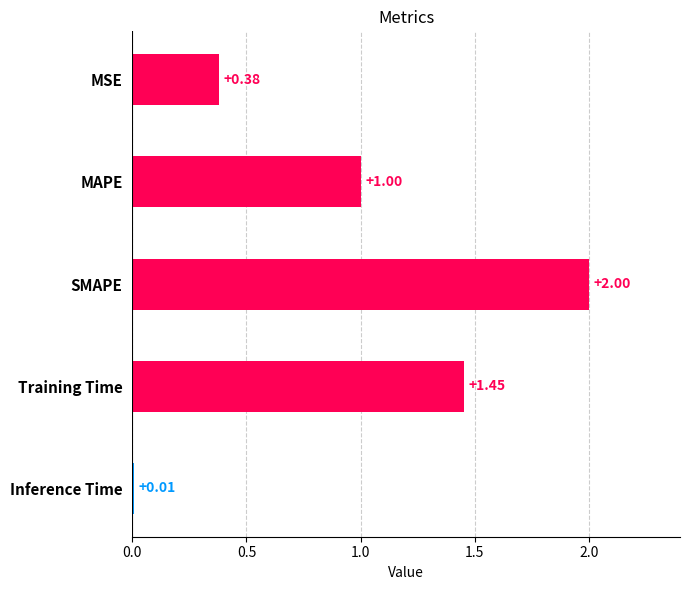

What is the approximate value at MAPE?

1.0